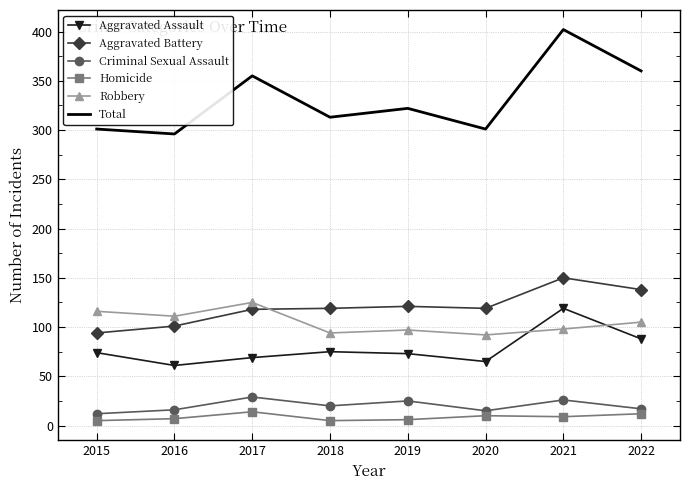

True or false: Aggravated Battery and Criminal Sexual Assault cross at least once.

False